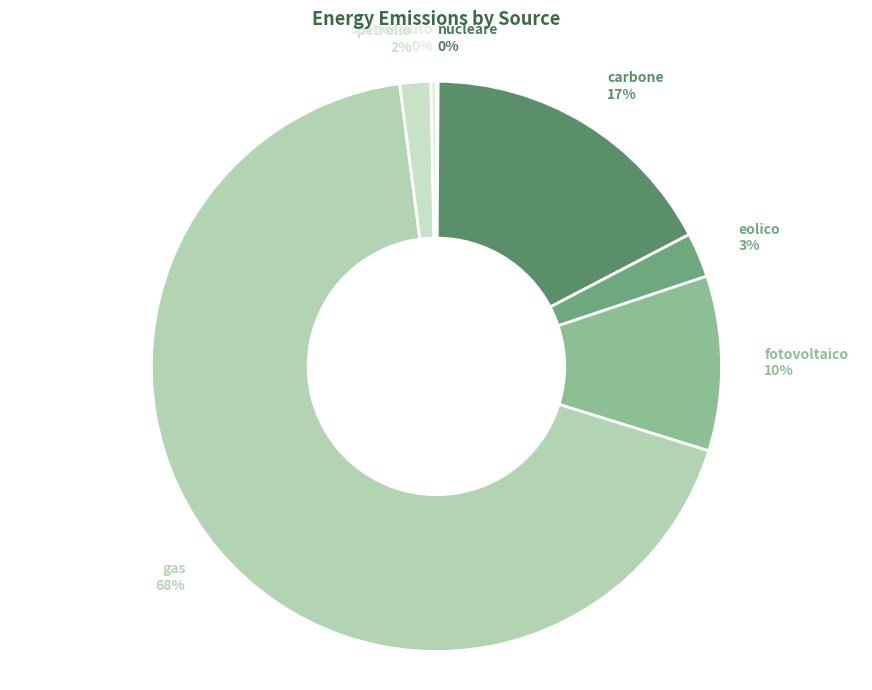

Is there any slice that represents more than half of the pie?

Yes